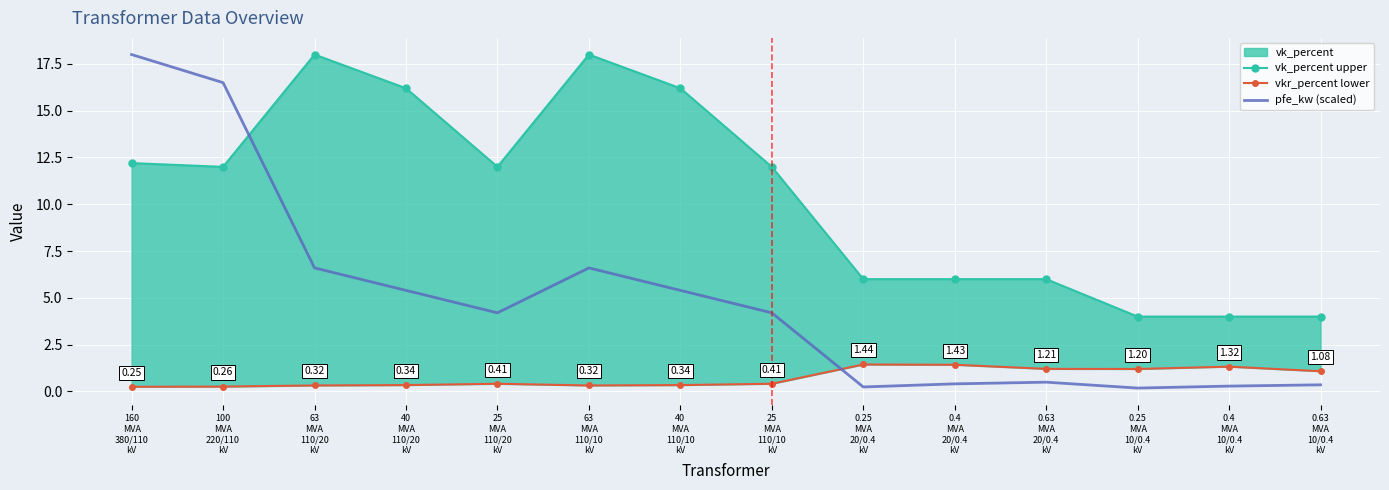

At how many categories does at least one series exceed 0?

14